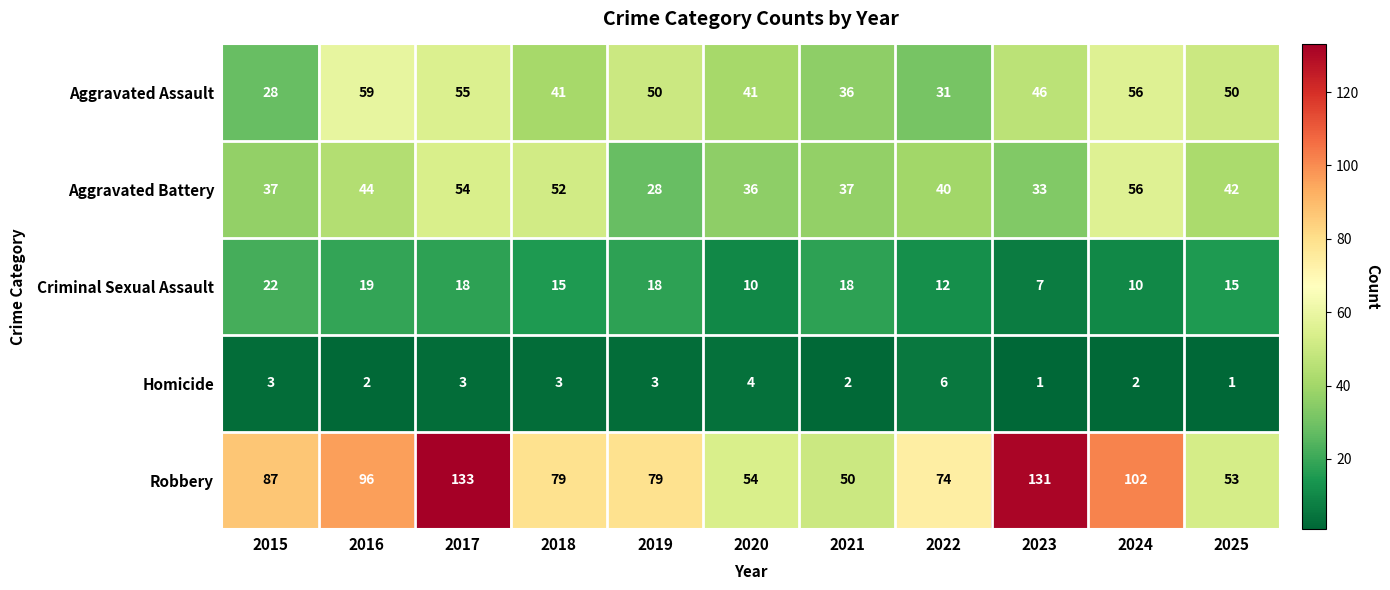

What is the average value of the Aggravated Assault series?

45